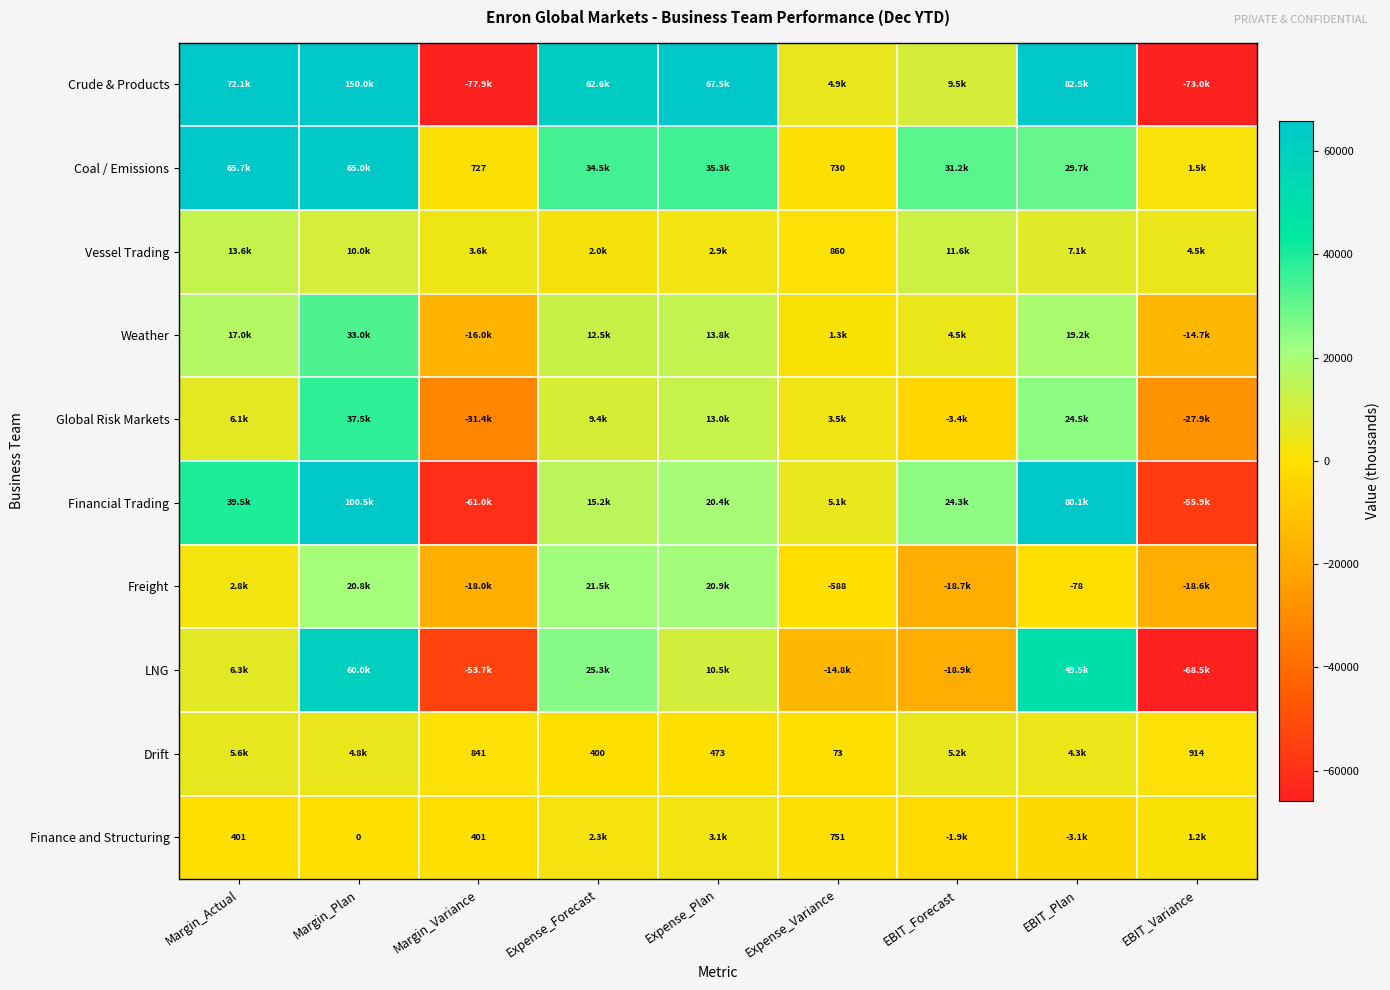

What is the greatest value displayed?

150000.0